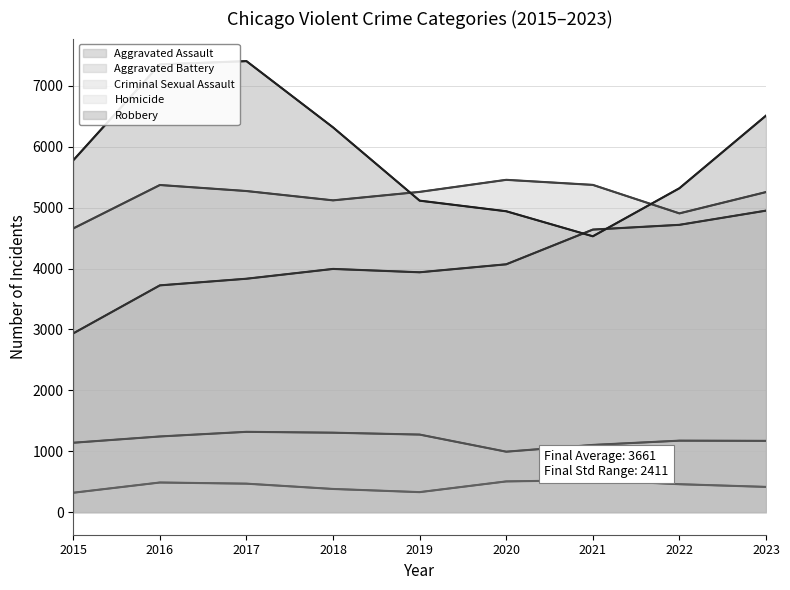

How many interior local valleys does the Homicide series have?

1